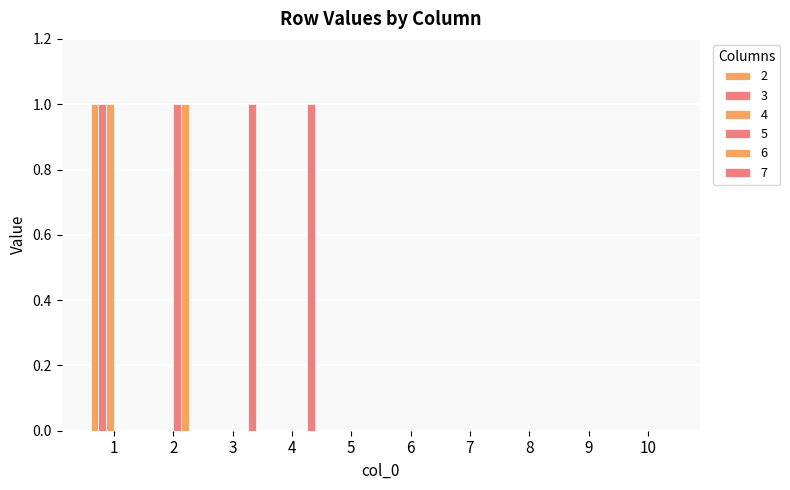

How many groups of bars are there?

10